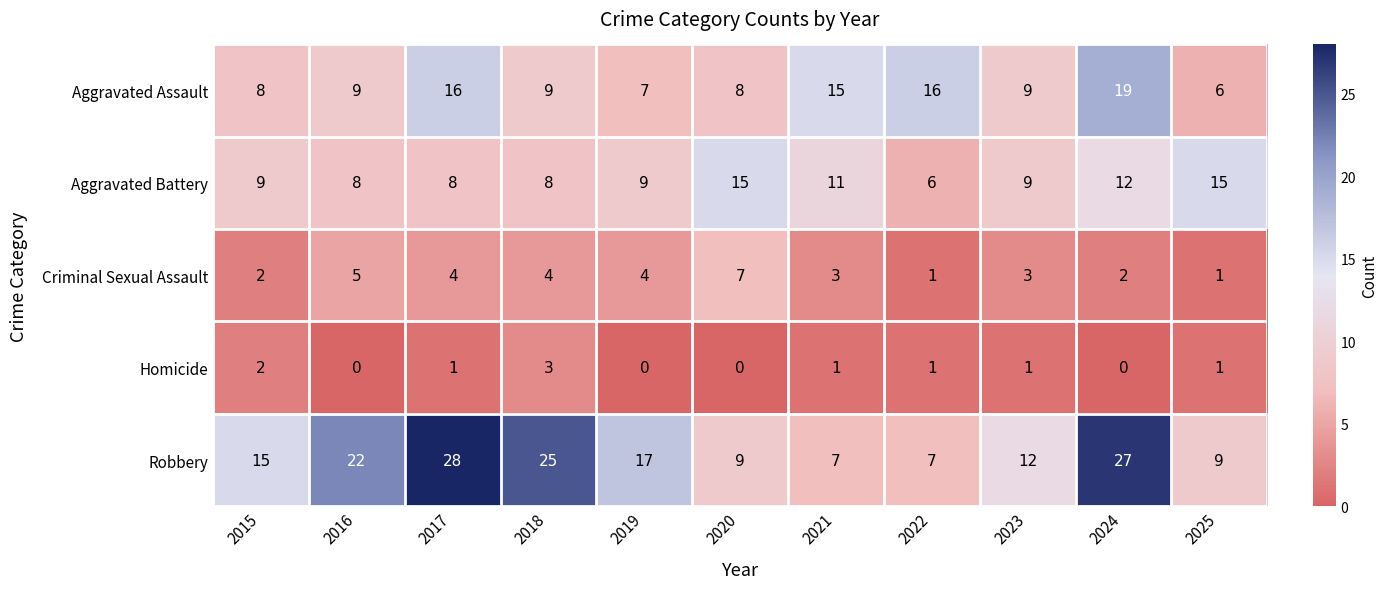

At how many categories does at least one series exceed 6?

11